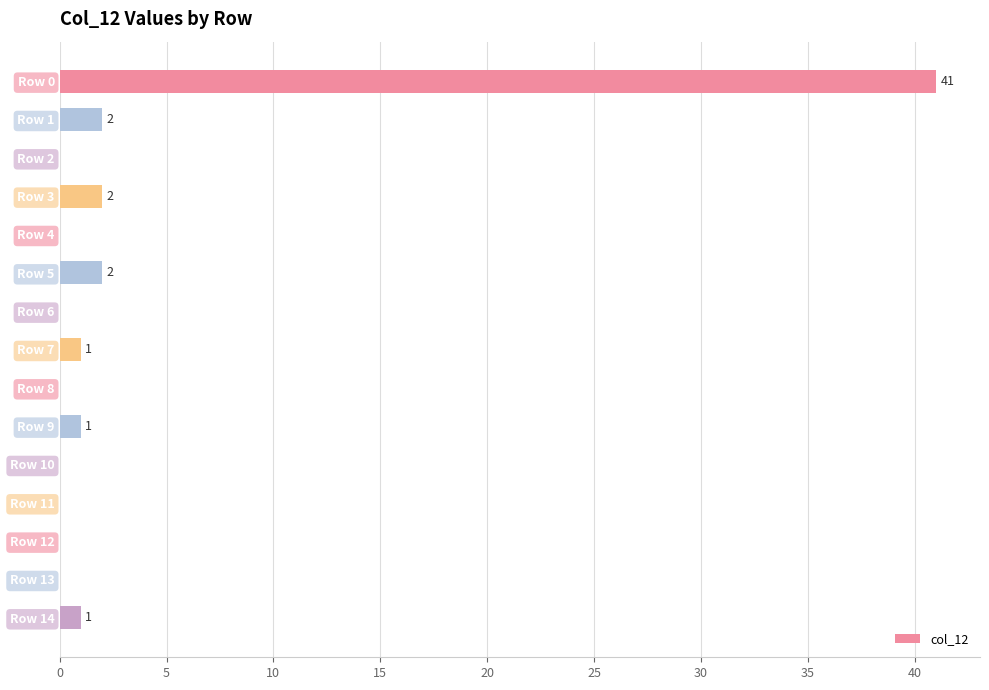

What is the greatest value displayed?

41